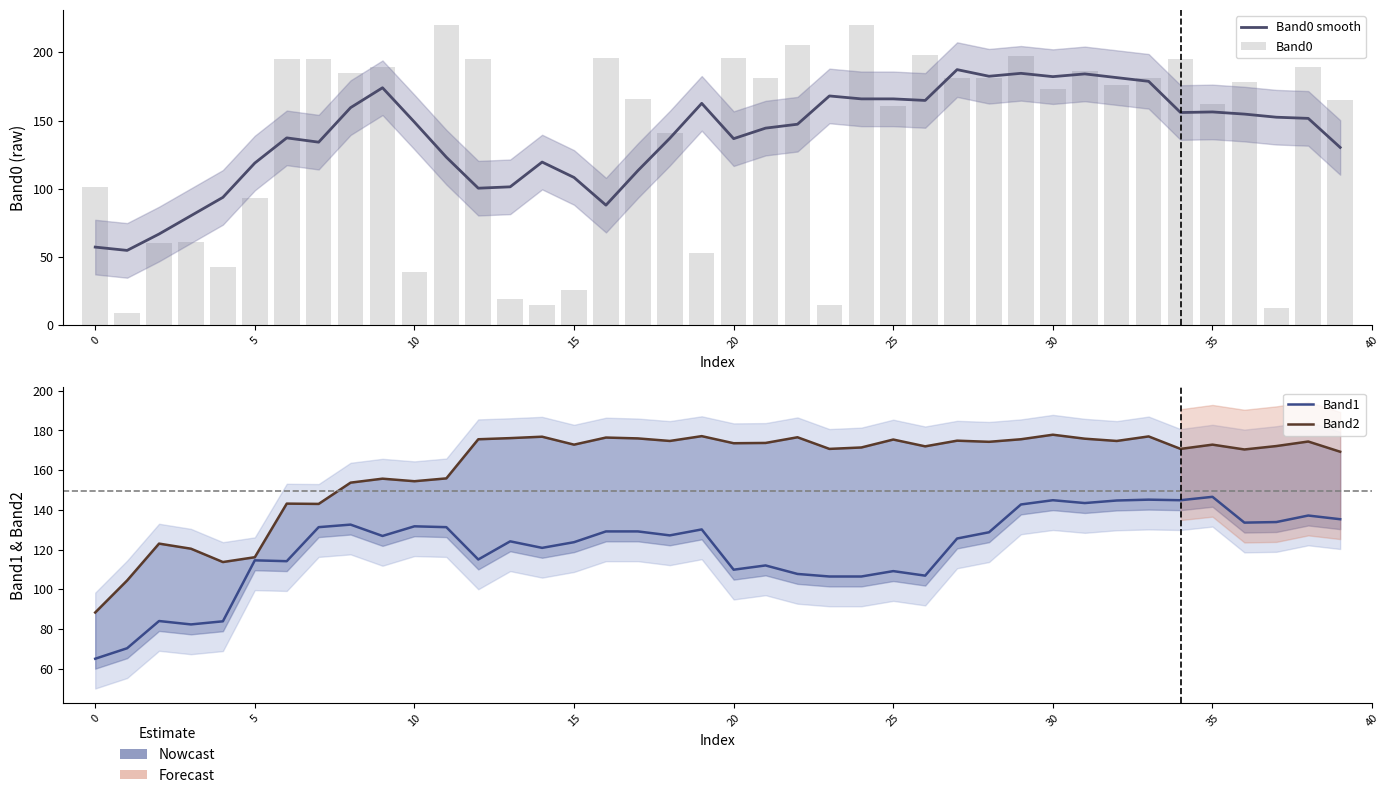

What is the label of the 19th bar from the left?

18